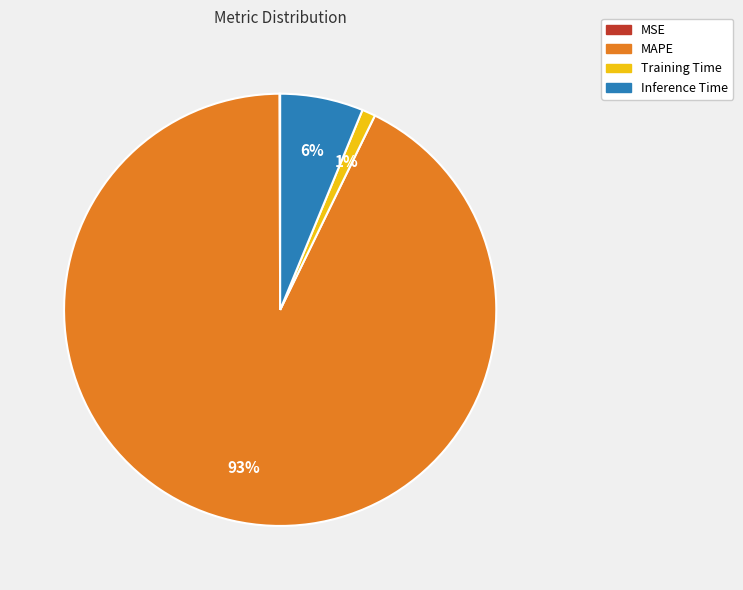

True or false: Training Time accounts for 11% of the total.

False